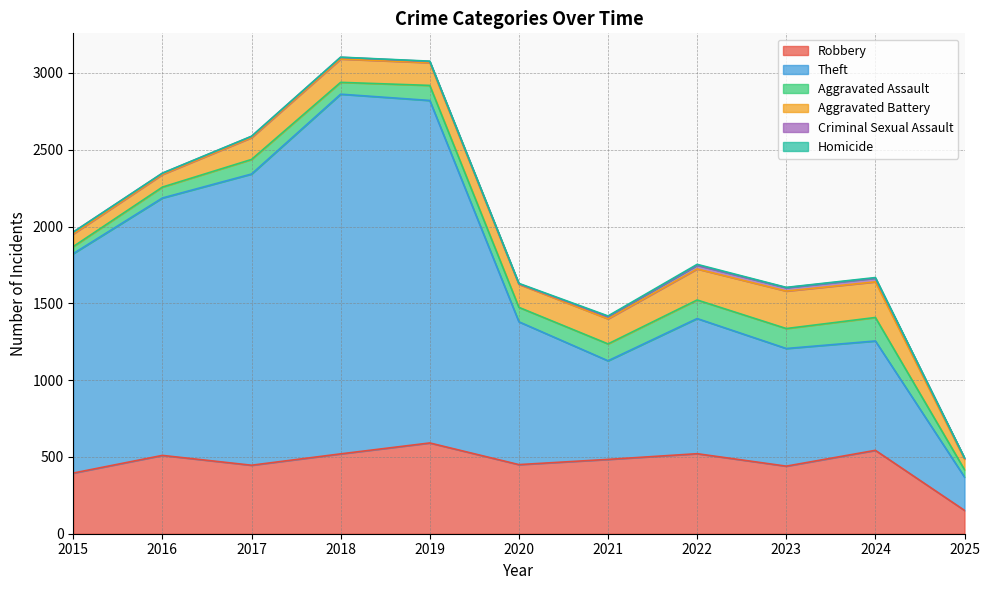

Is the value of Homicide at 2023 greater than the value of Theft at 2024?

No